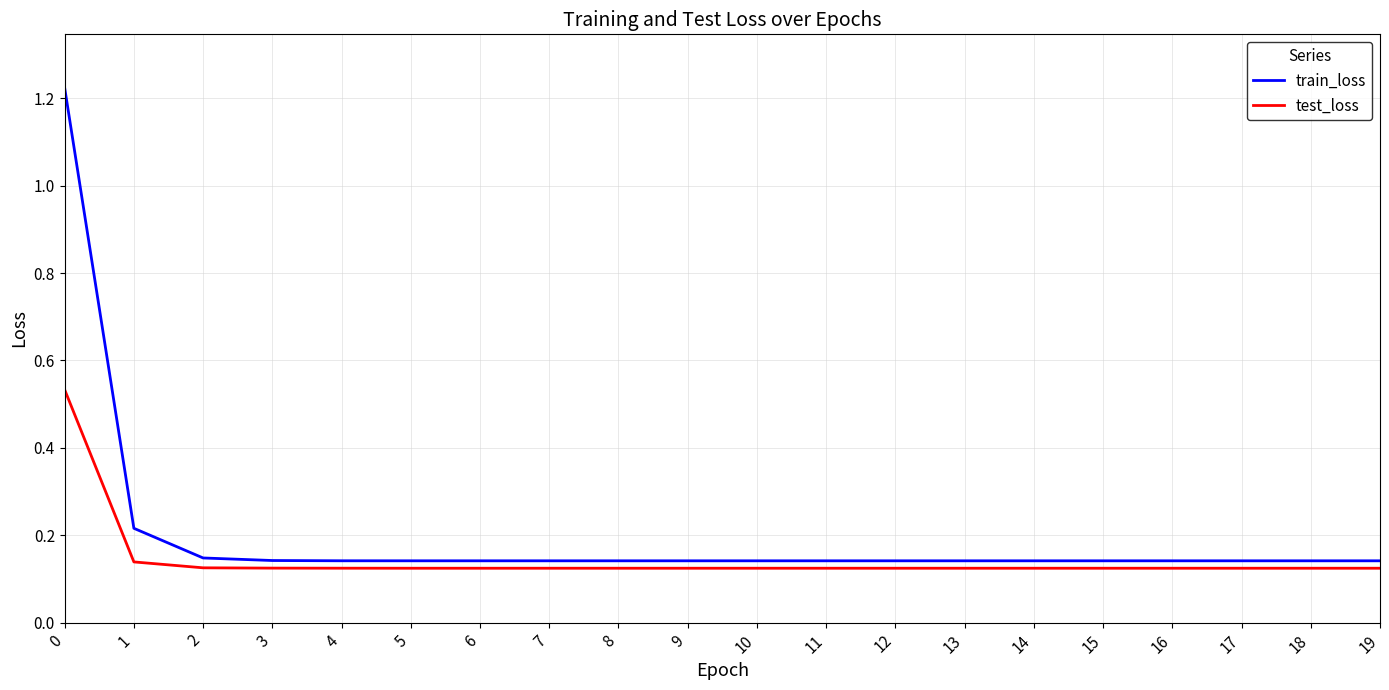

What are all the series names shown in the legend?

train_loss, test_loss